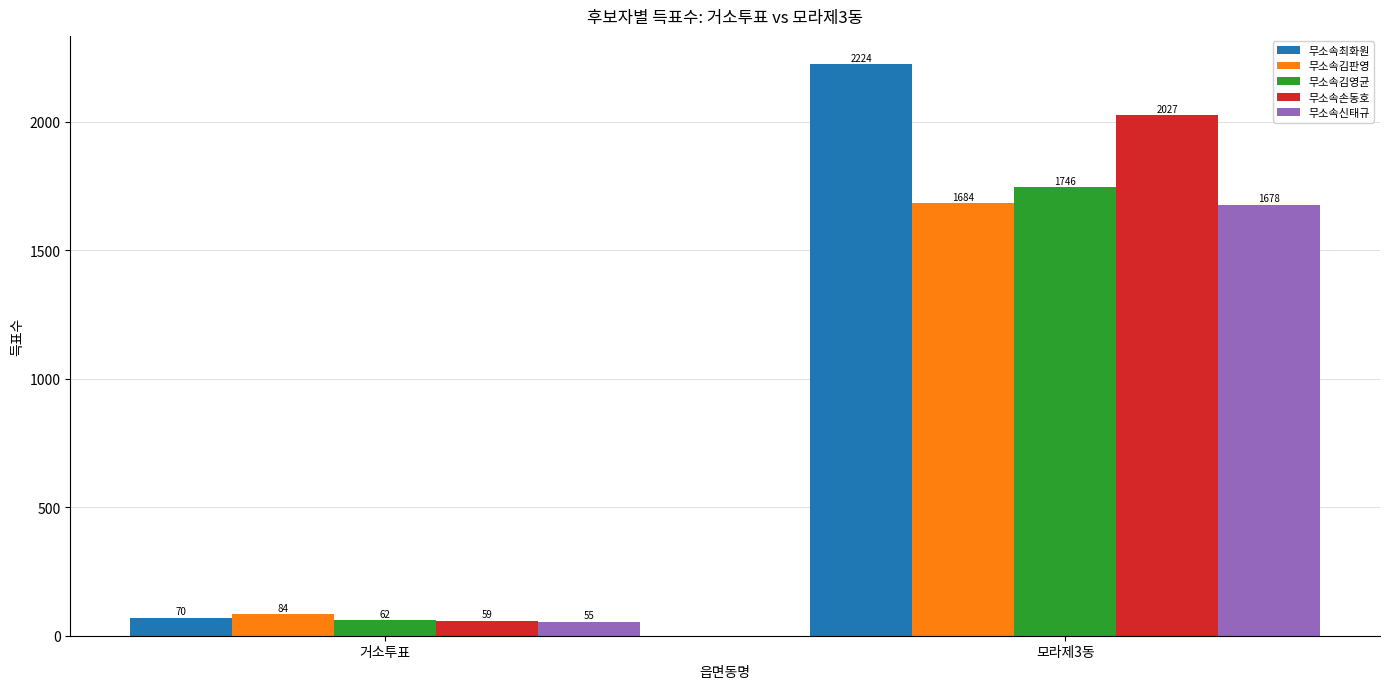

What is the approximate value of 무소속신태규 at 모라제3동, to the nearest 100?

1700